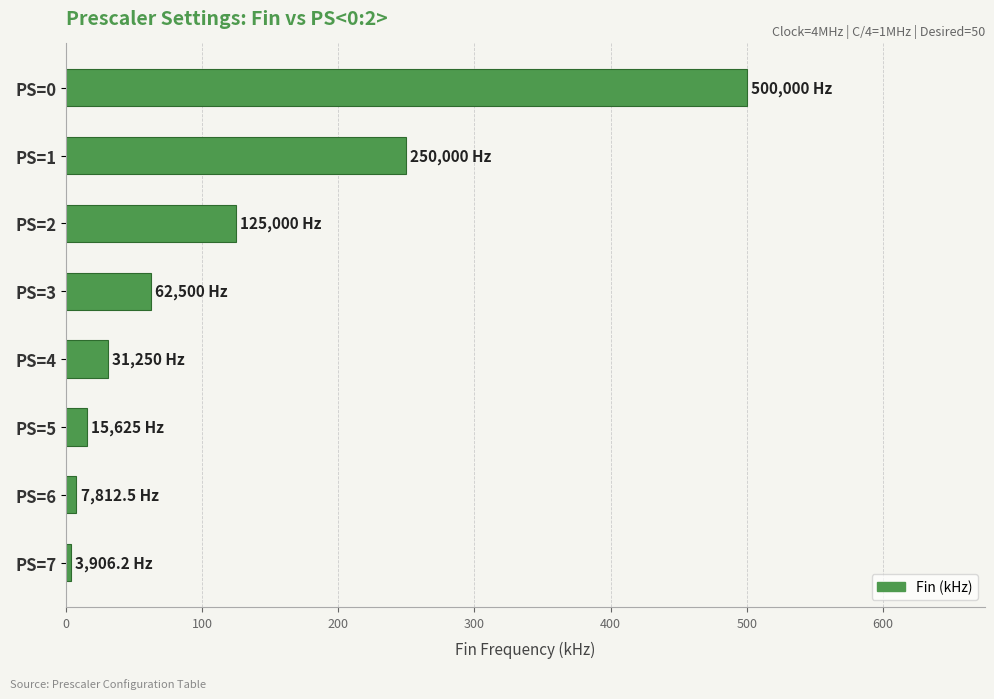

Which label corresponds to the largest value in the chart?

PS=0